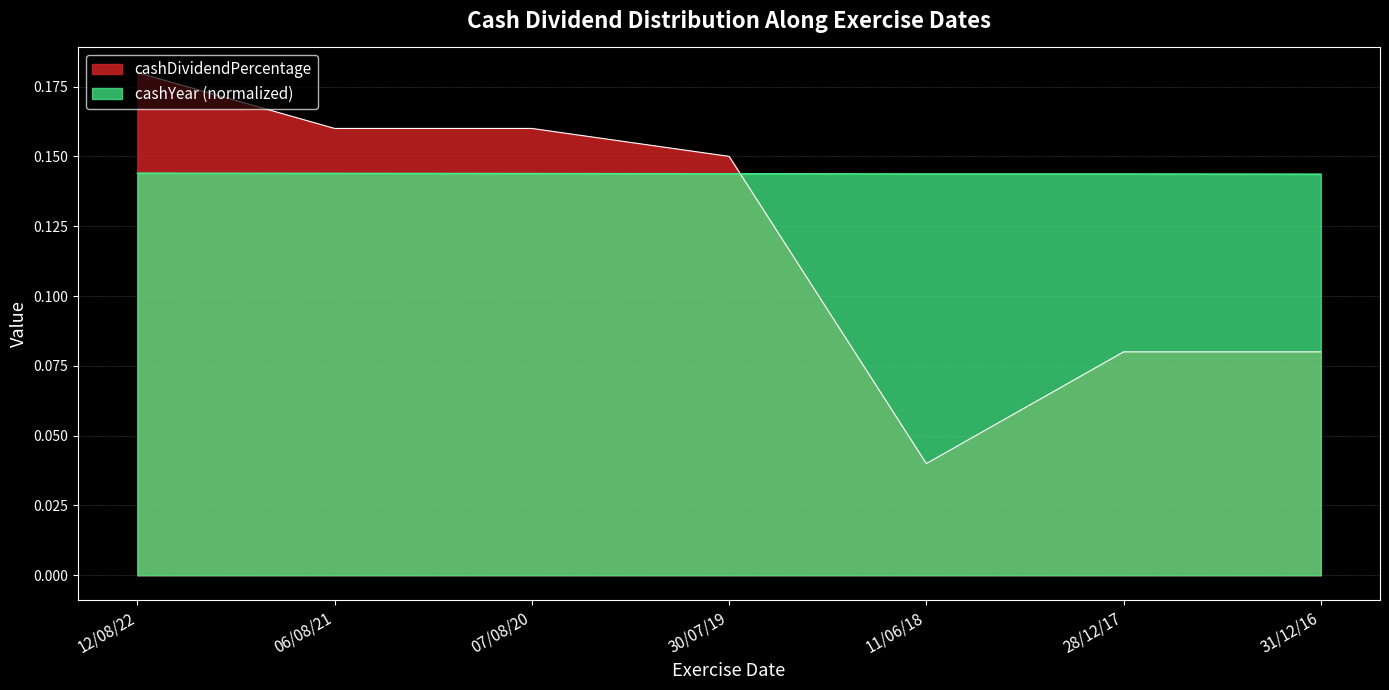

Rank the series at 06/08/21 from lowest to highest value.

cashYear (normalized), cashDividendPercentage